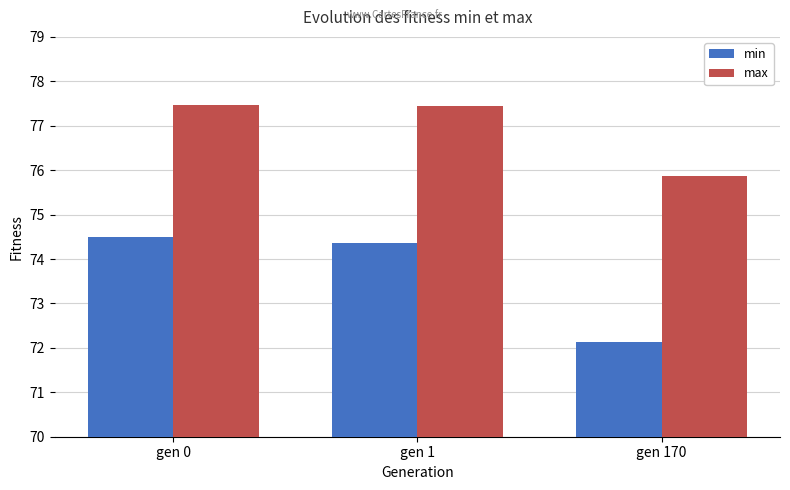

What is the value of the min bar at the 2nd from the left?

74.4